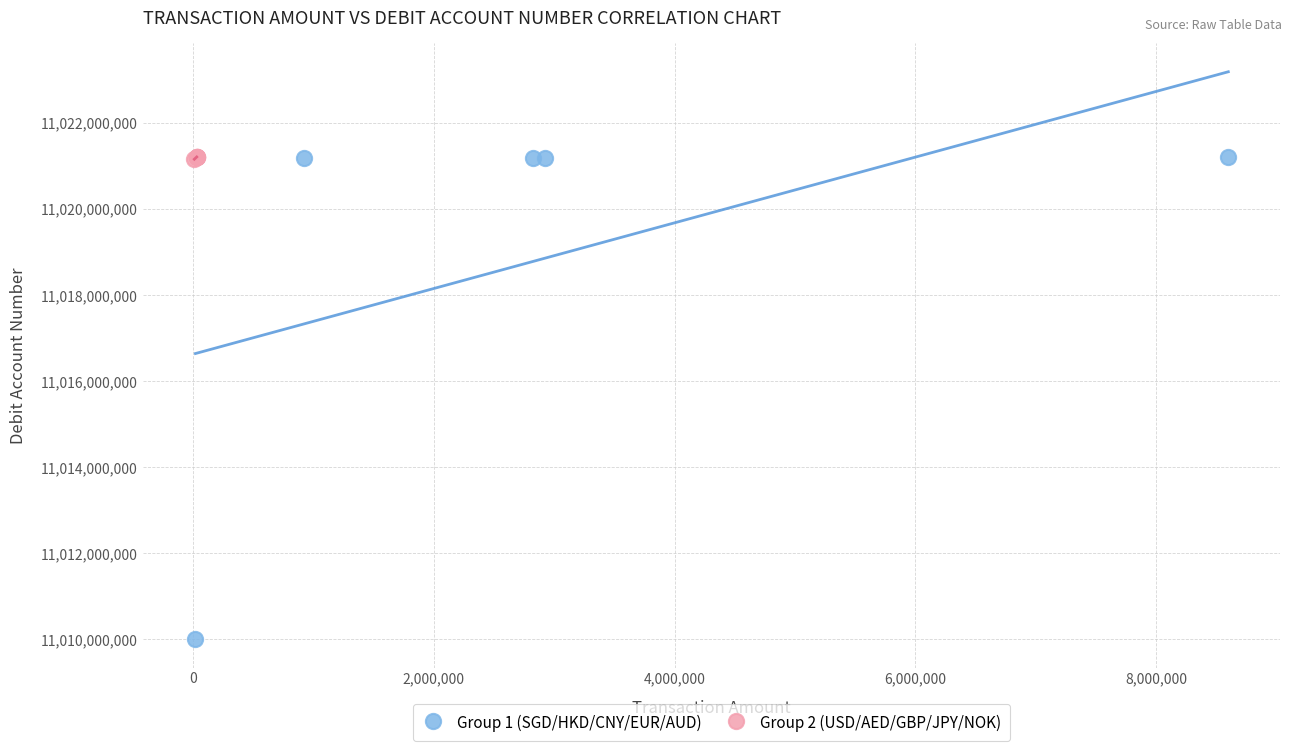

Which series has the largest Y range (max minus min)?

Group 1 (SGD/HKD/CNY/EUR/AUD)